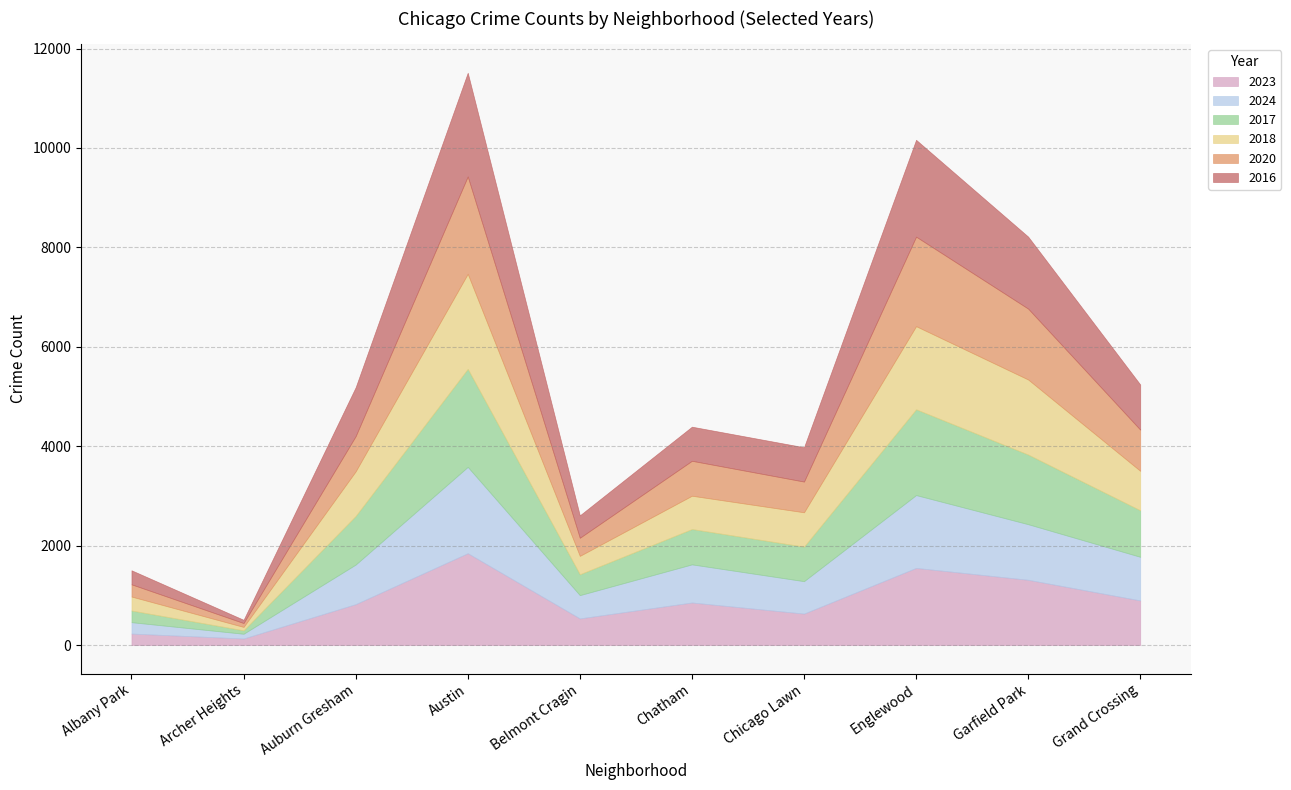

How many times do 2017 and 2023 cross each other?

4